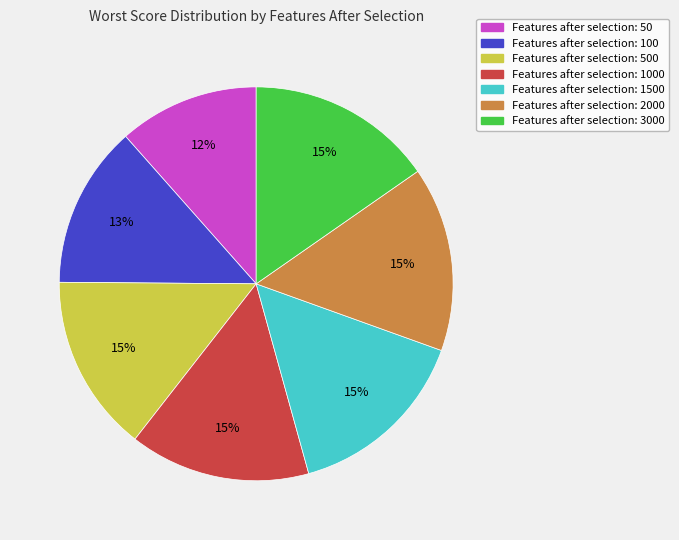

To the nearest percent, what is the average slice percentage?

14%